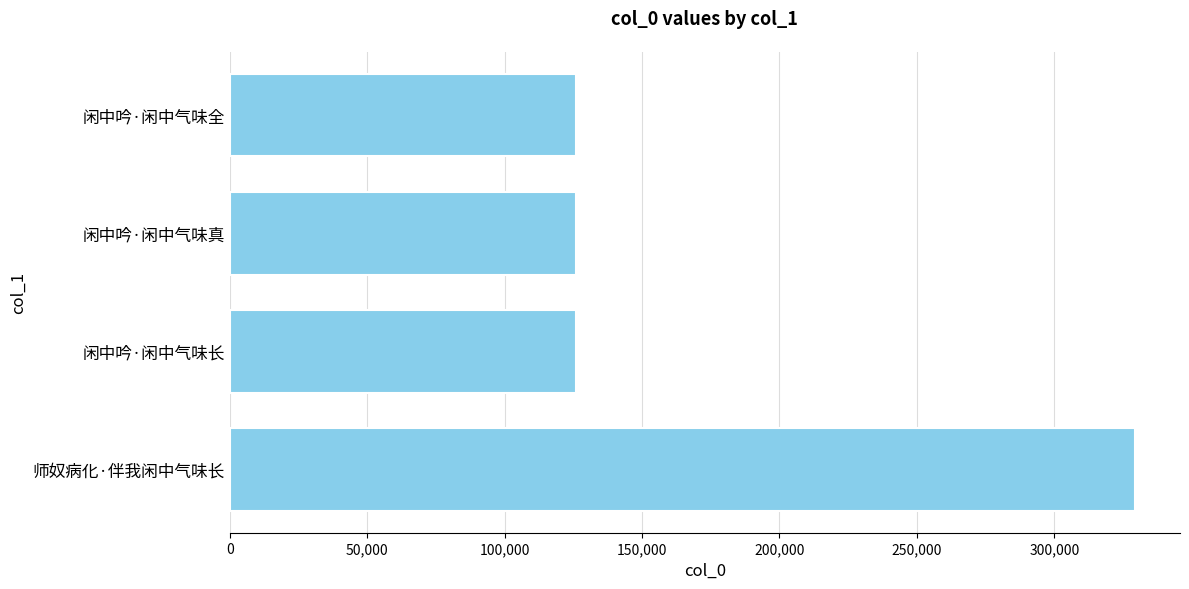

The value at 闲中吟·闲中气味真 is 165315. True or false?

False